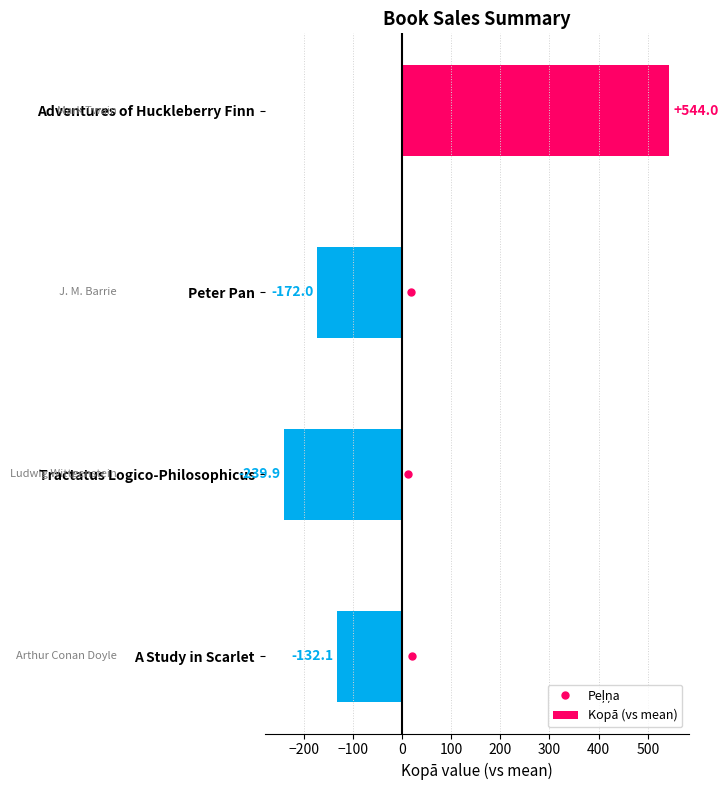

How many bars are there in total?

4